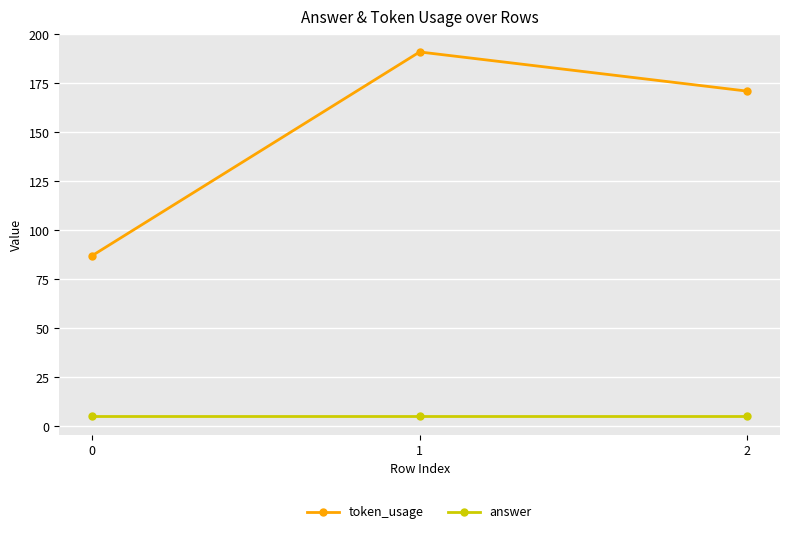

The value of answer at 2 is 5. True or false?

True